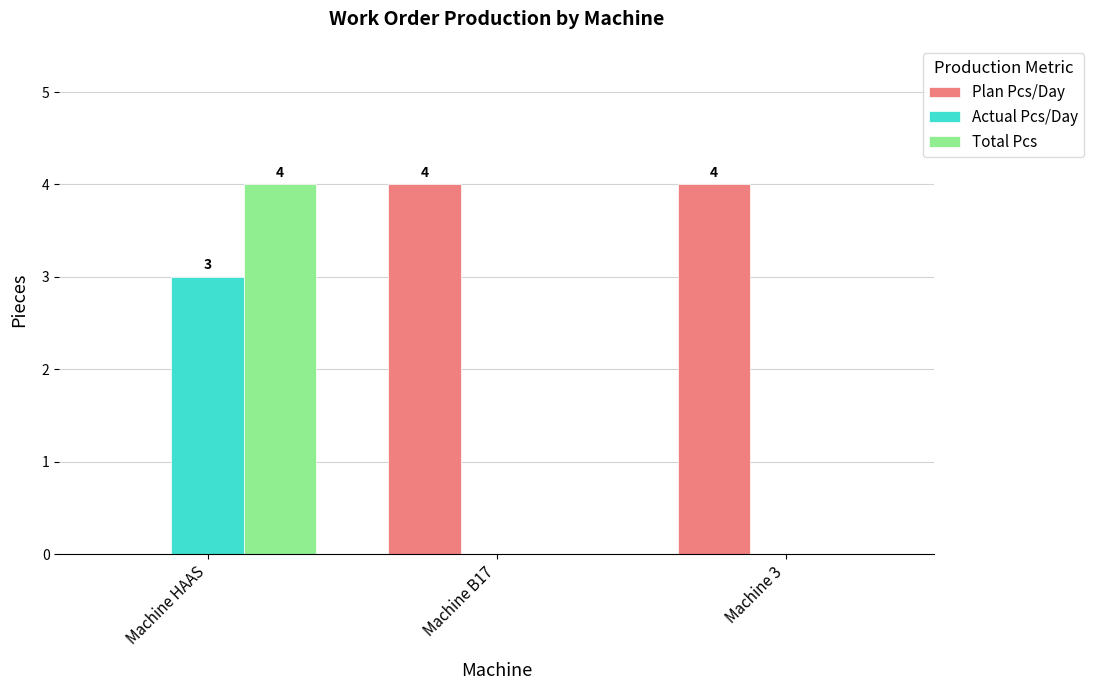

Reading right to left, extract all data points from this chart.

Plan Pcs/Day: 4	4	0
Actual Pcs/Day: 0	0	3
Total Pcs: 0	0	4